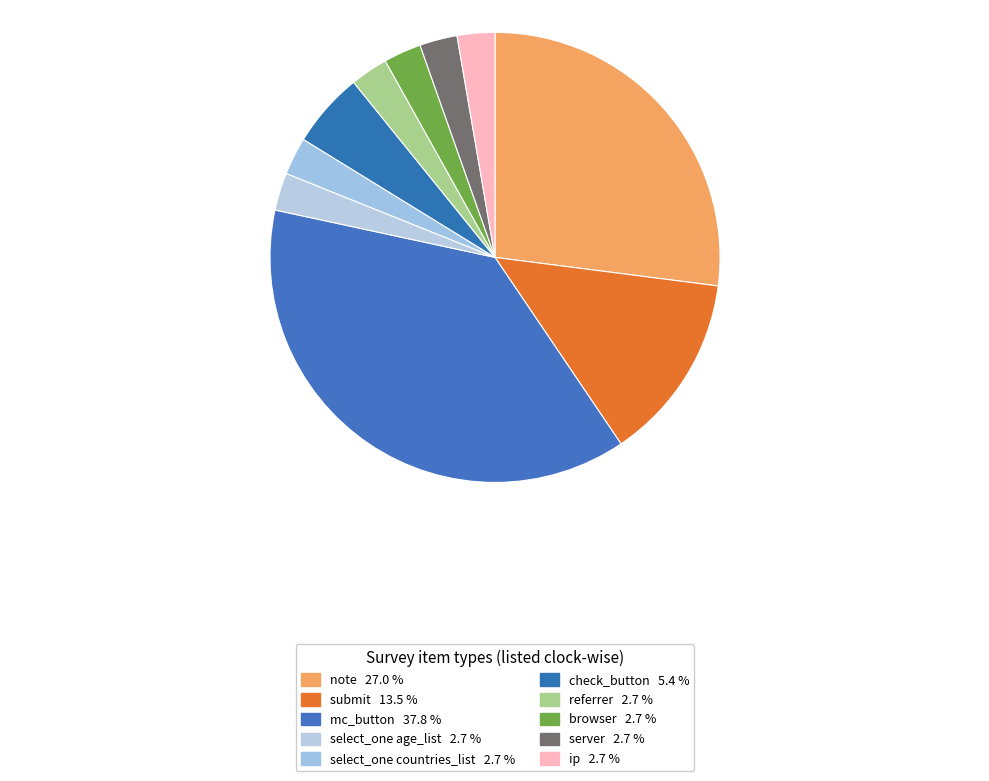

Between server and referrer, which is larger?

server